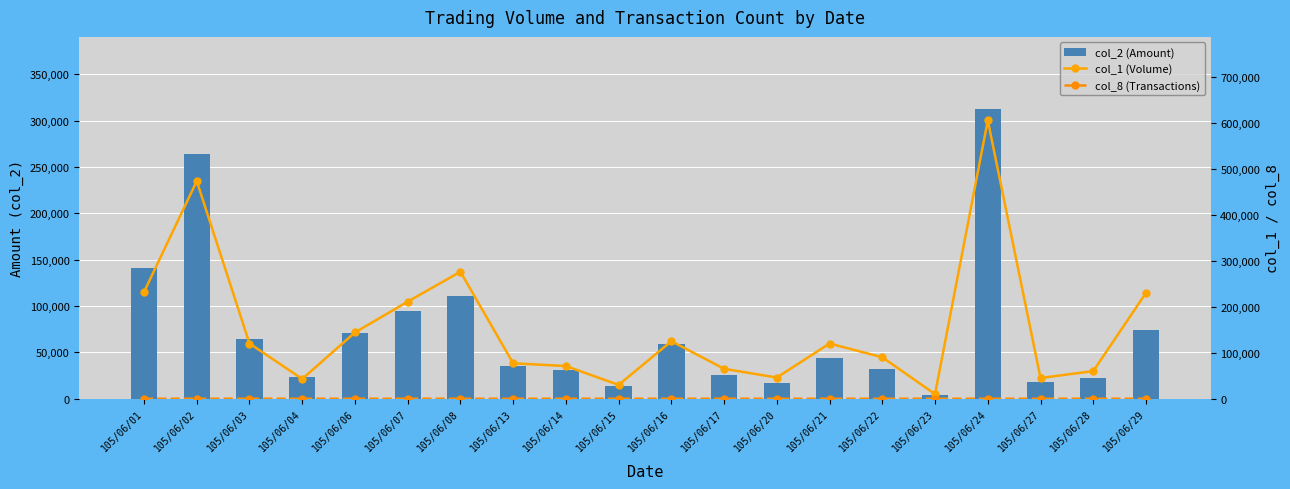

At how many categories does at least one series exceed 166023?

6